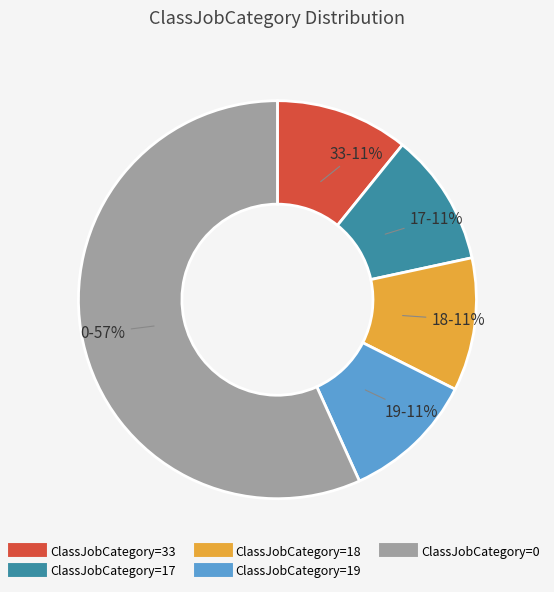

To the nearest percent, what is the average slice percentage?

20%